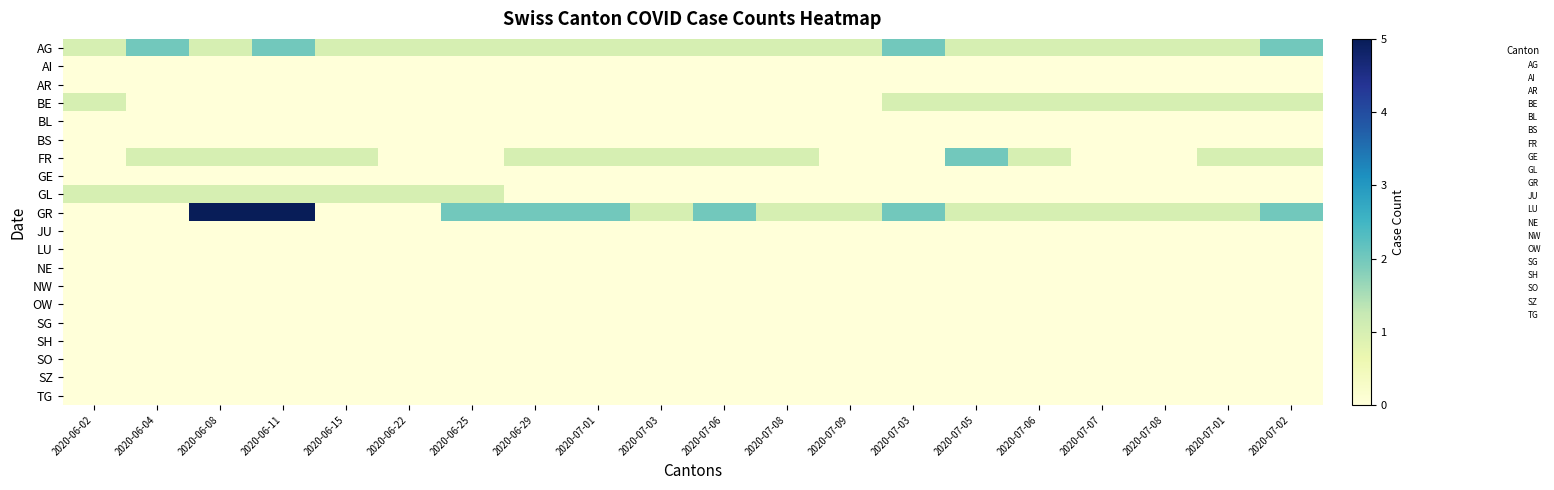

Which series has the largest total across all categories?

GR